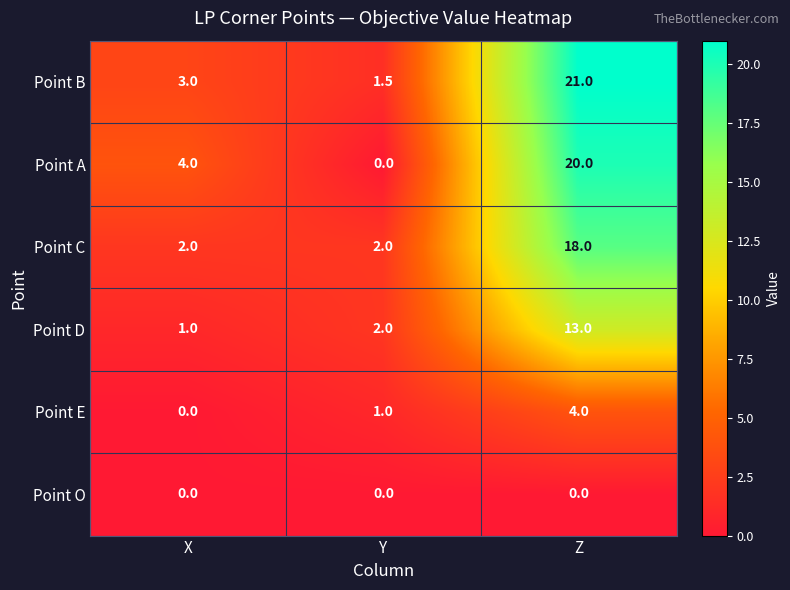

Reading left to right, what are all the values shown in this chart?

Point B: 3.0	1.5	21.0
Point A: 4.0	0.0	20.0
Point C: 2.0	2.0	18.0
Point D: 1.0	2.0	13.0
Point E: 0.0	1.0	4.0
Point O: 0.0	0.0	0.0